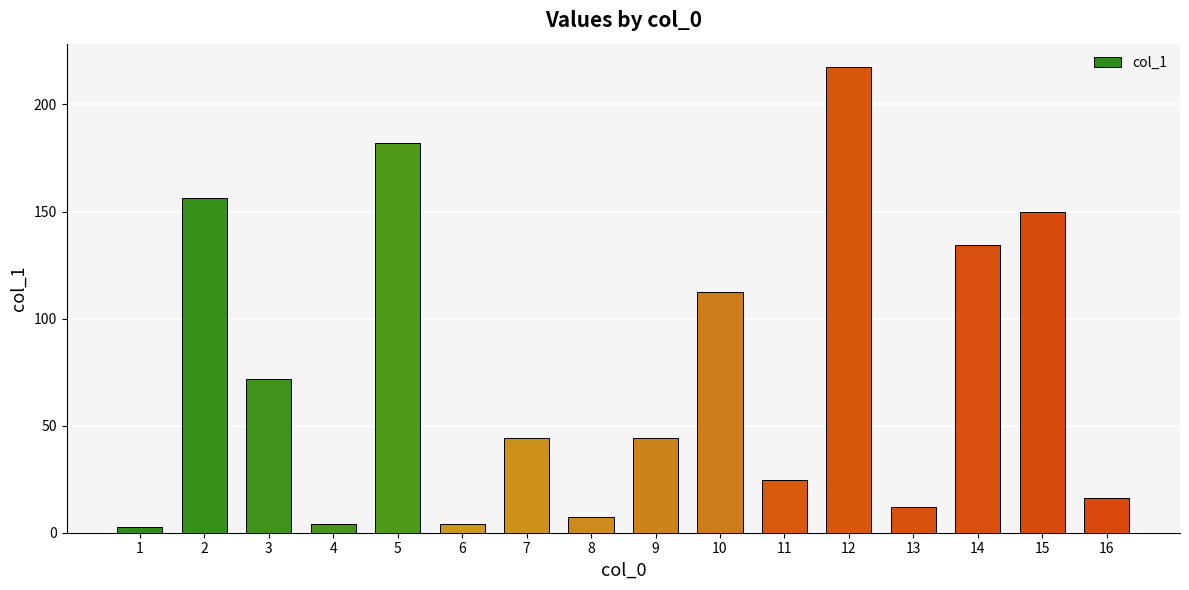

Which category has the highest value across all series?

12